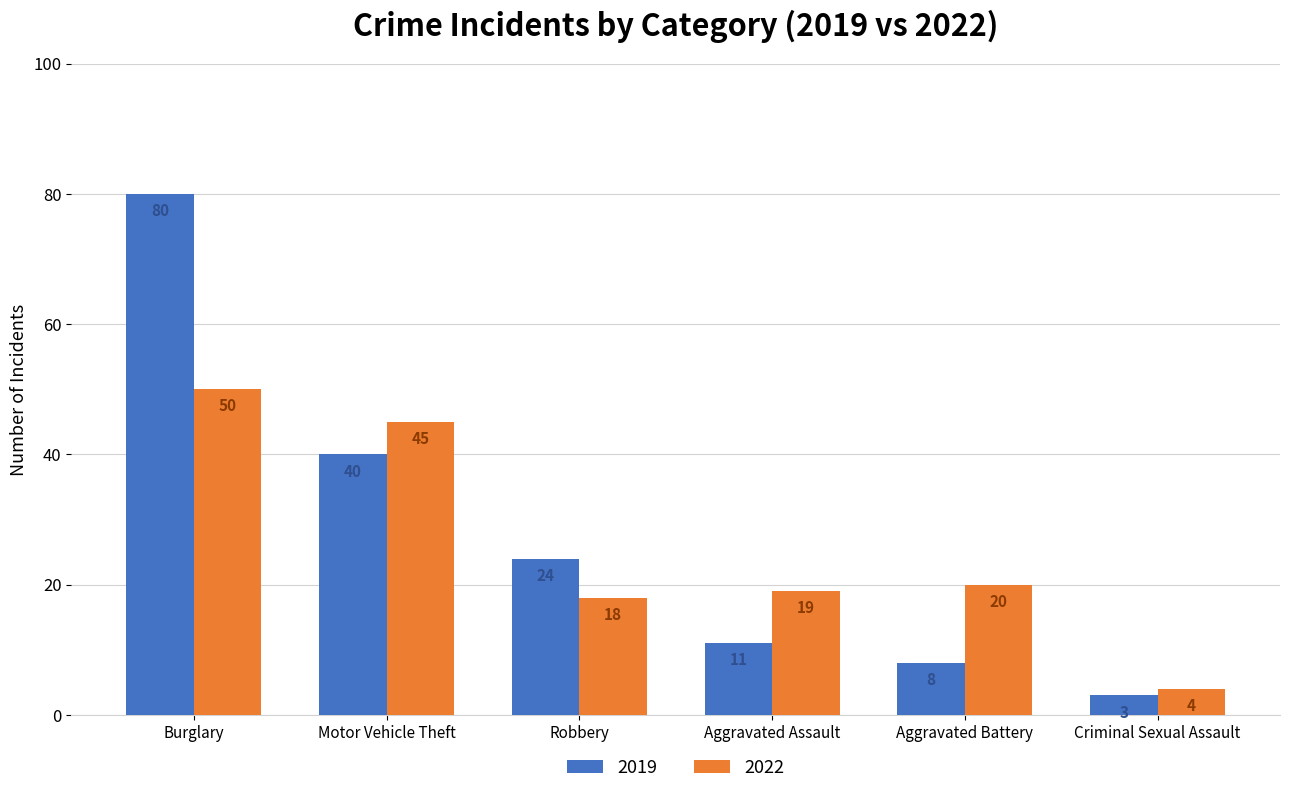

Is it true that 2019 equals 3 at Criminal Sexual Assault?

True